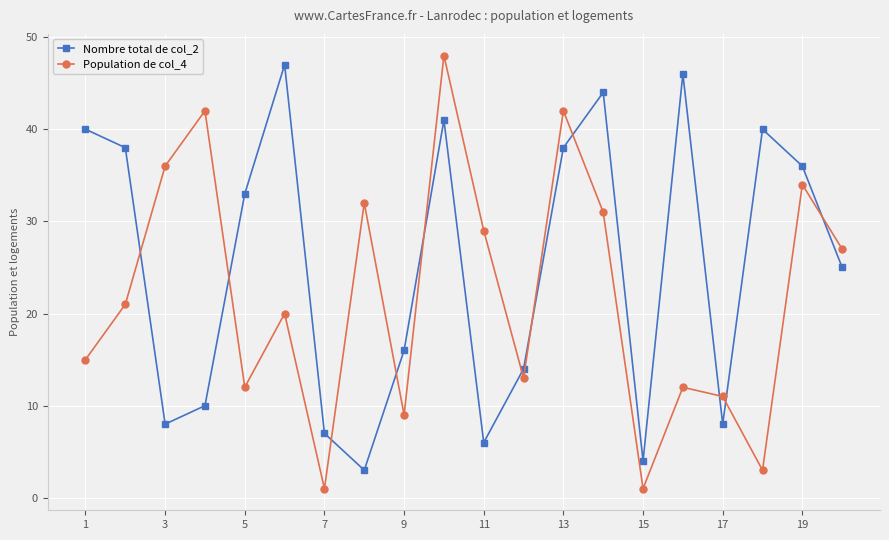

What is the value of the Population de col_4 point at the 16th from the left?

12